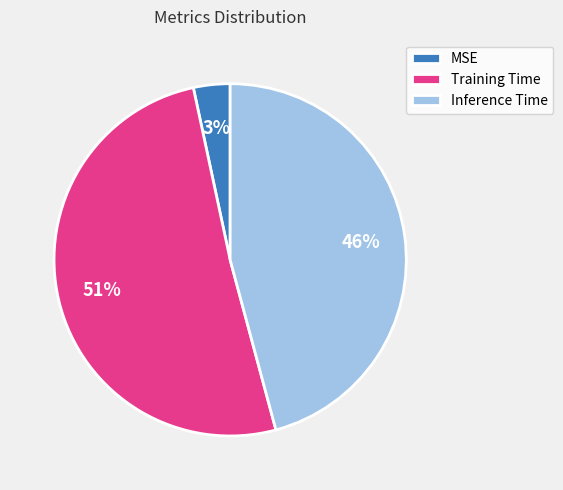

Combined, do Inference Time and Training Time account for over 50%?

Yes